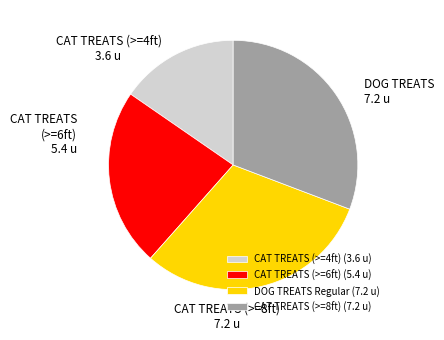

What is the ratio of the value at DOG TREATS Regular (7.2 u) to the value at CAT TREATS (>=8ft) (7.2 u)?

1.0